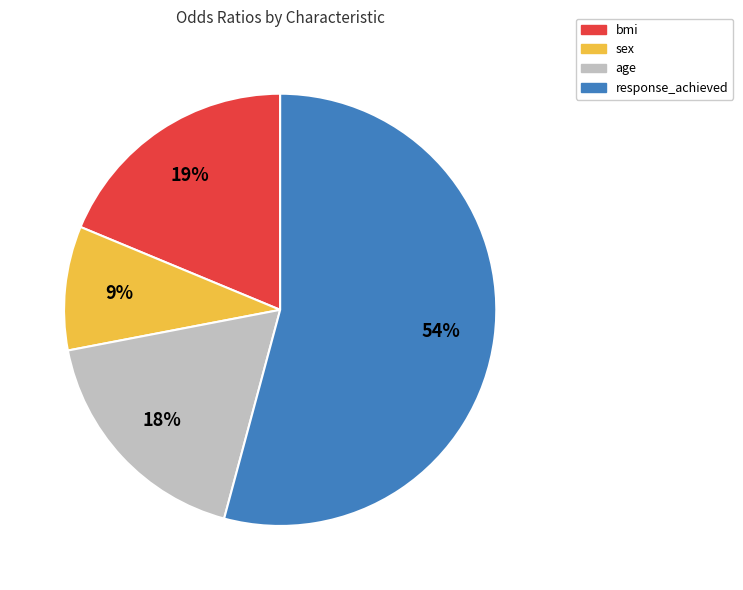

Which category accounts for the majority?

response_achieved